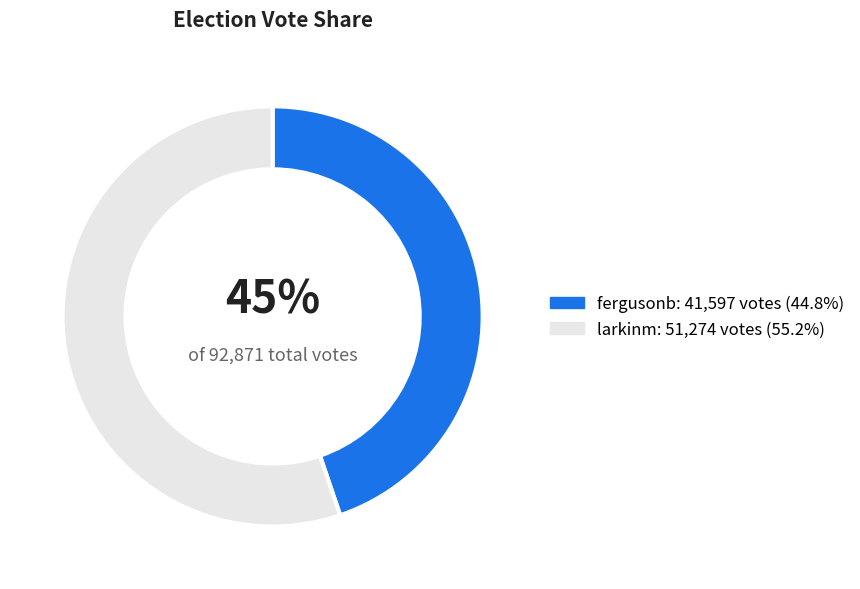

How many segments does this pie chart have?

2